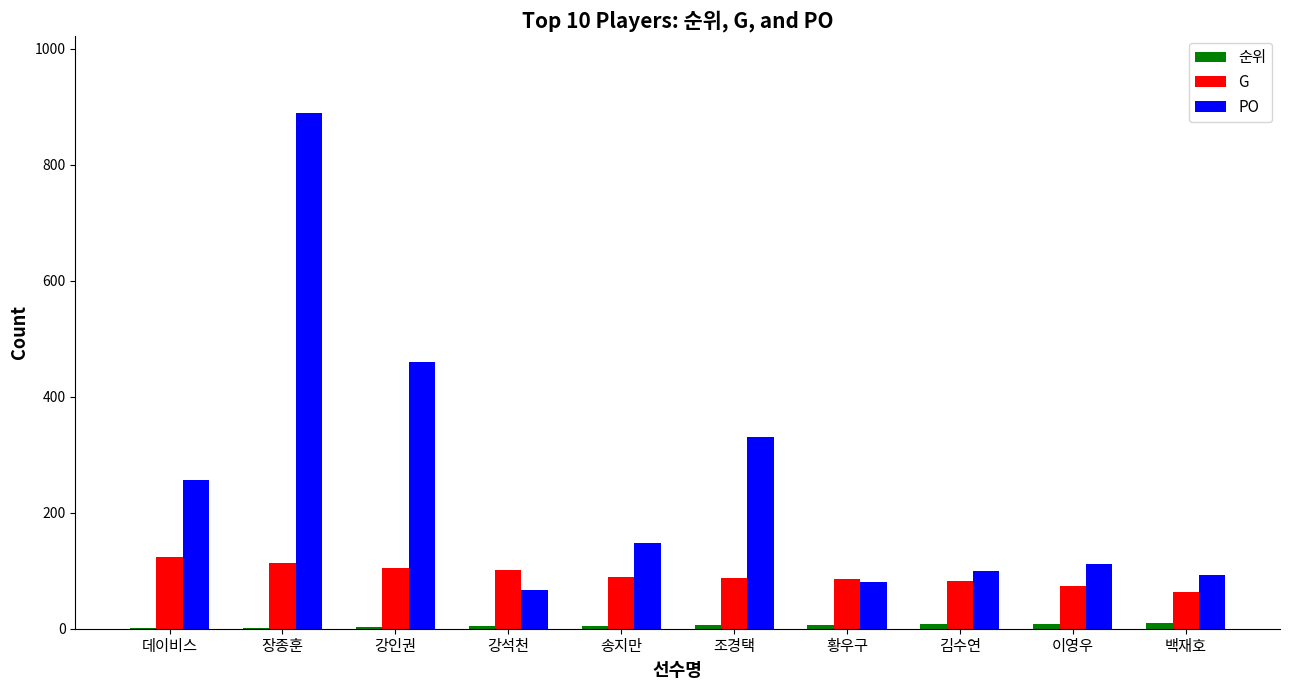

The value of G at 강석천 is 101. True or false?

True